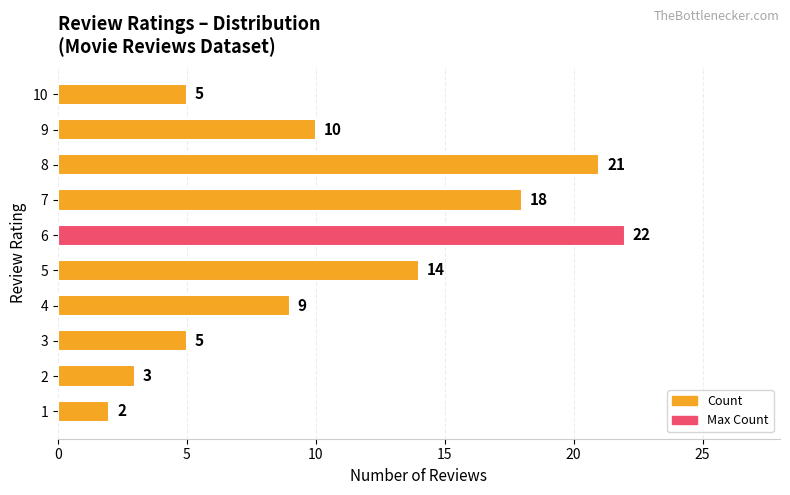

Between 10 and 7, which is larger?

7